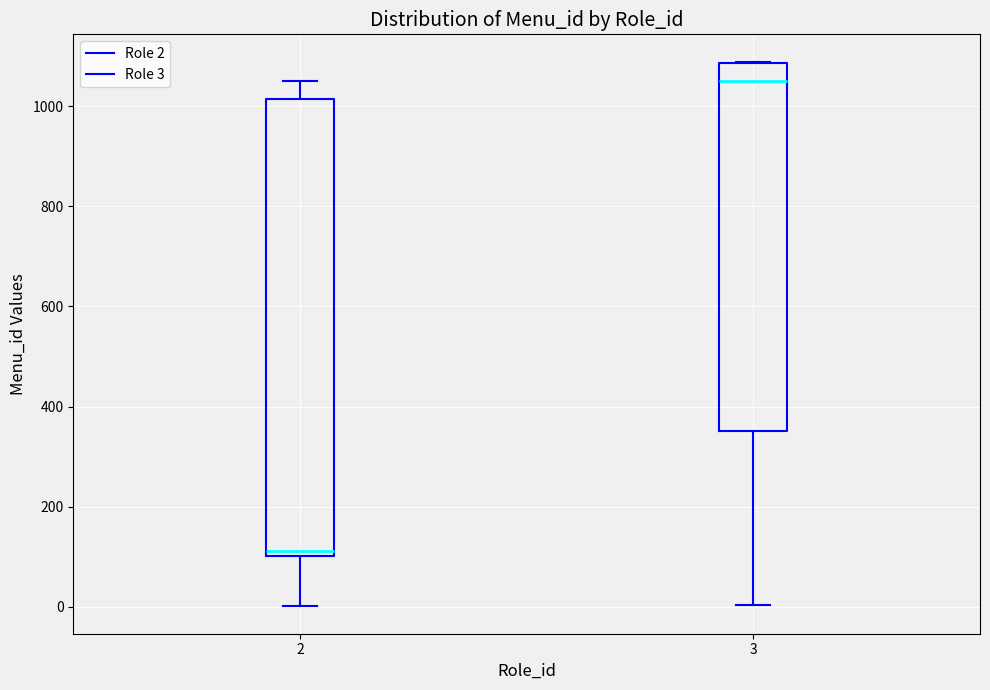

Reading left to right, read every box against the y-axis: the position of its median line, the range the box covers, and the ends of its whiskers. The values are not printed on the chart, so give them approximately, as read against the axis.

2: median 120, box 100 to 1020, whiskers 0 to 1060
3: median 1040, box 360 to 1080, whiskers 0 to 1080